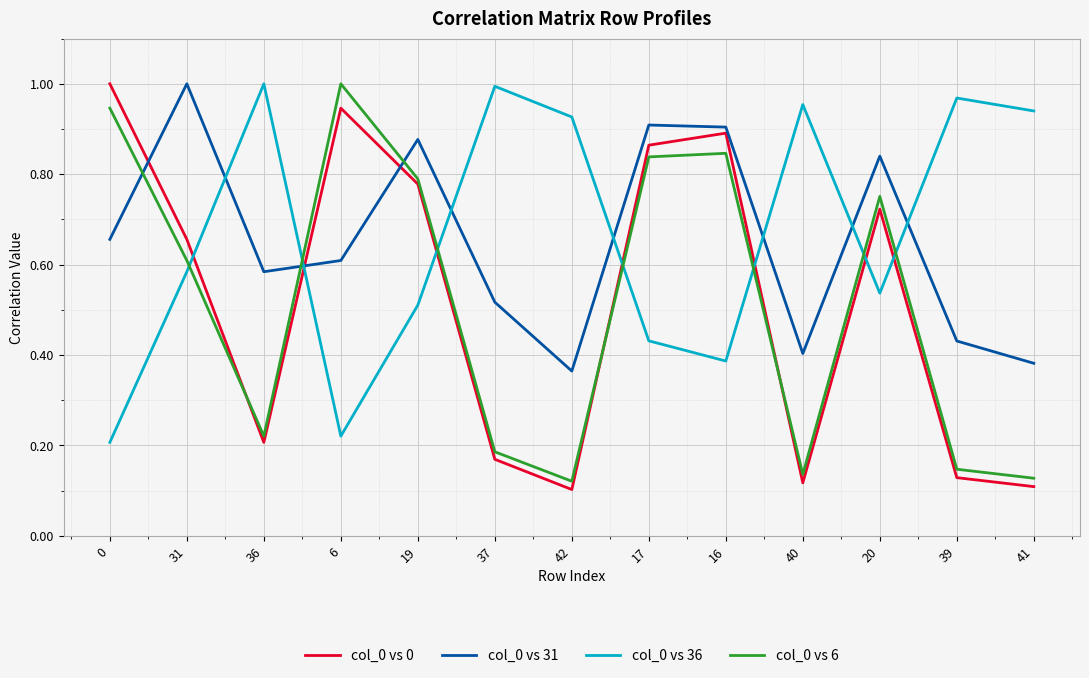

What position from the right is 0?

13